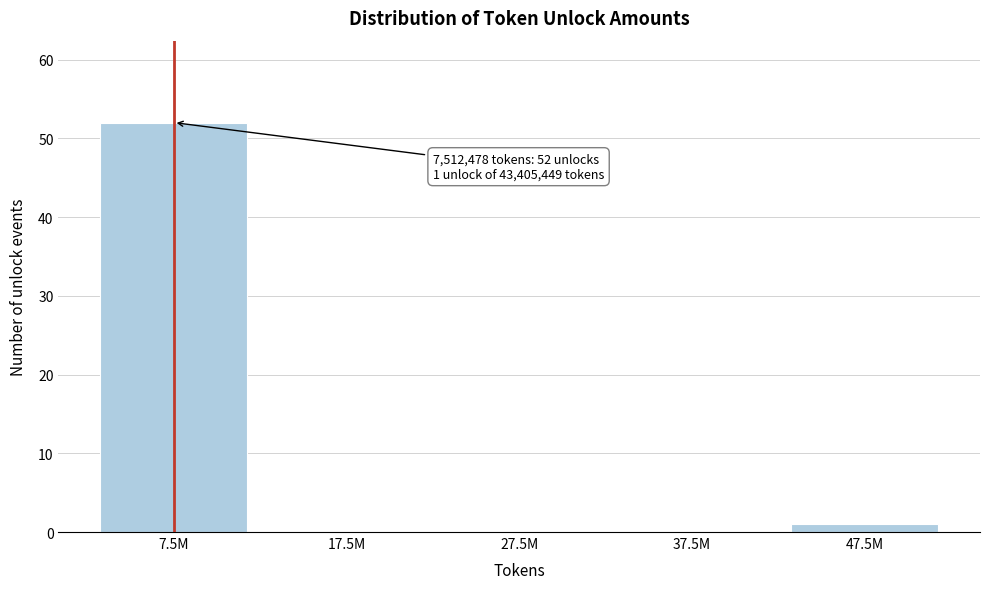

Reading left to right, what are all the values shown in this chart?

7.5M=52	17.5M=0	27.5M=0	37.5M=0	47.5M=1